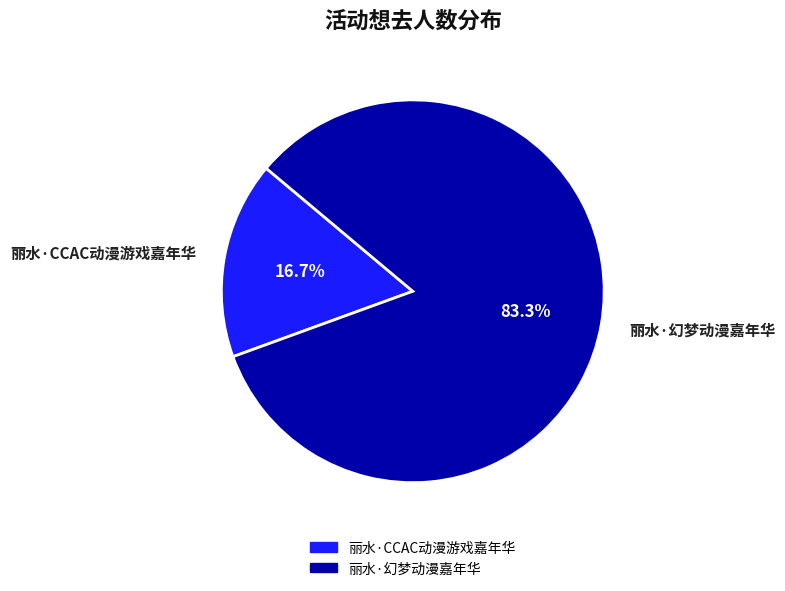

To the nearest percent, what is the difference between the largest and smallest slice percentages?

67%